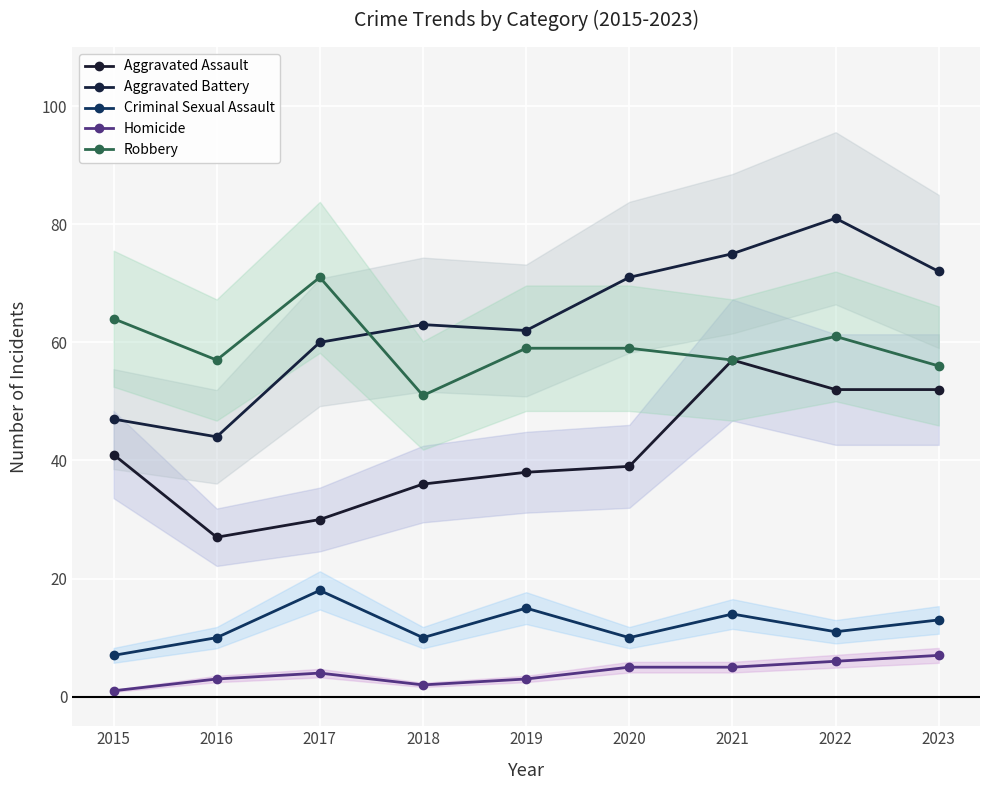

At which label does Homicide reach its peak?

2023